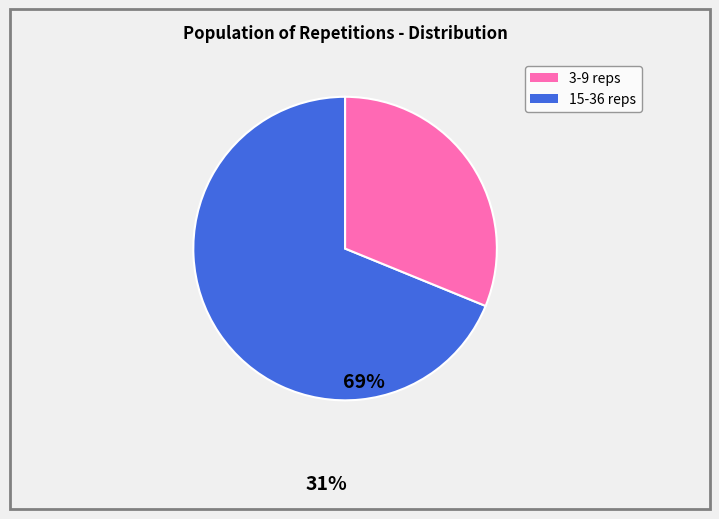

Does any single category account for the majority?

Yes